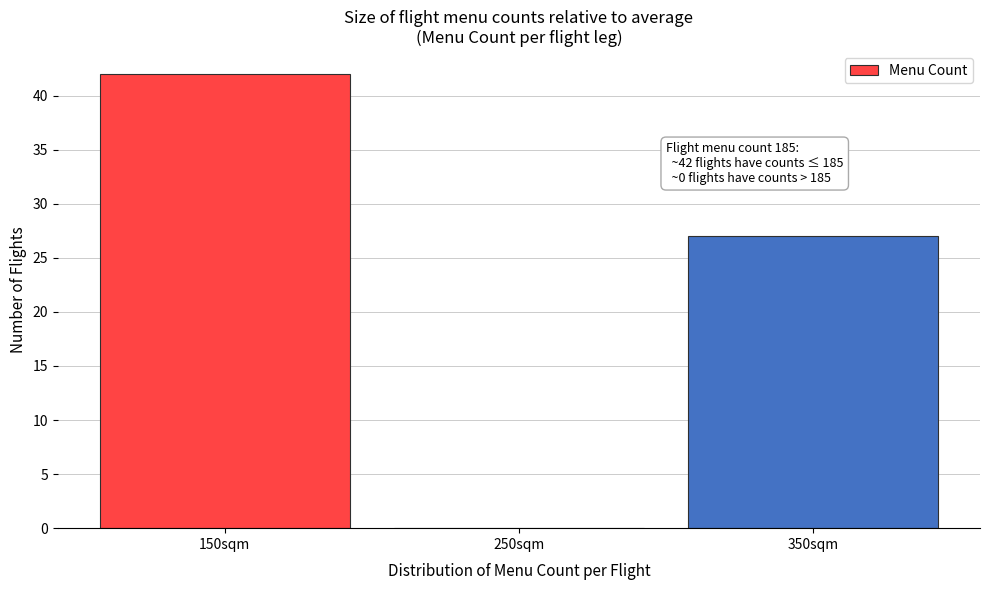

Which range on the x-axis has the tallest bar?

100 to 200